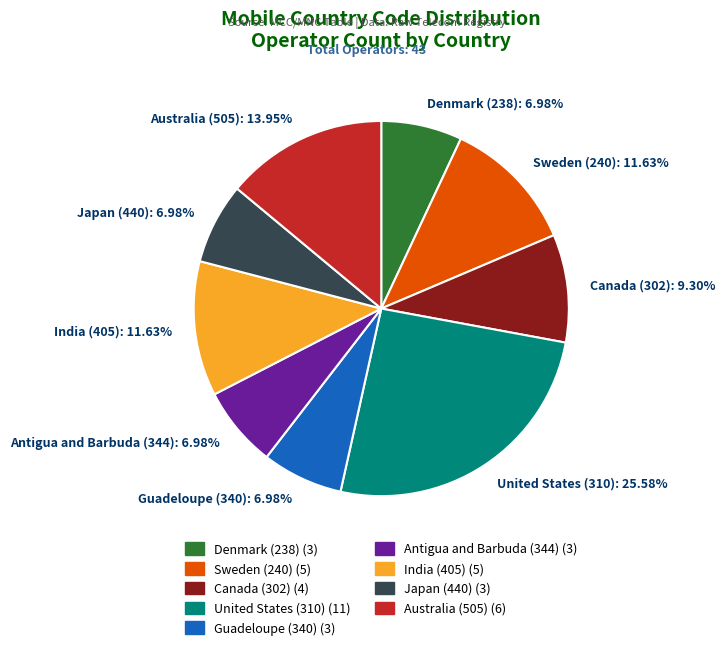

Which category has the biggest portion of the pie?

United States (310)